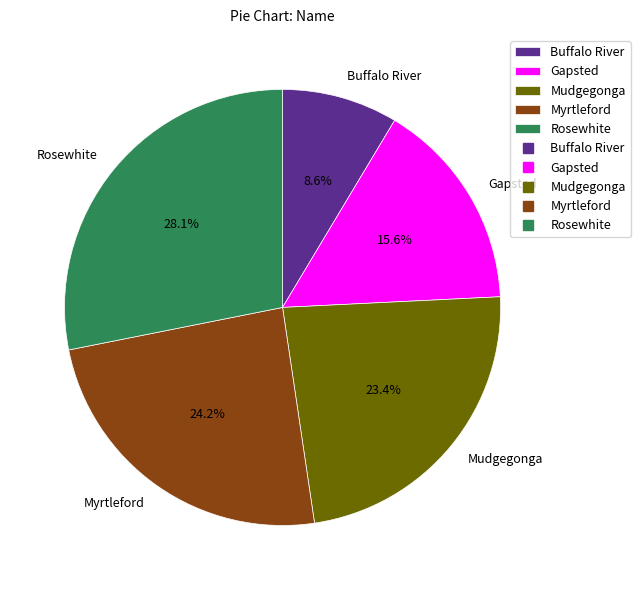

What is the smallest slice in the pie chart?

Buffalo River